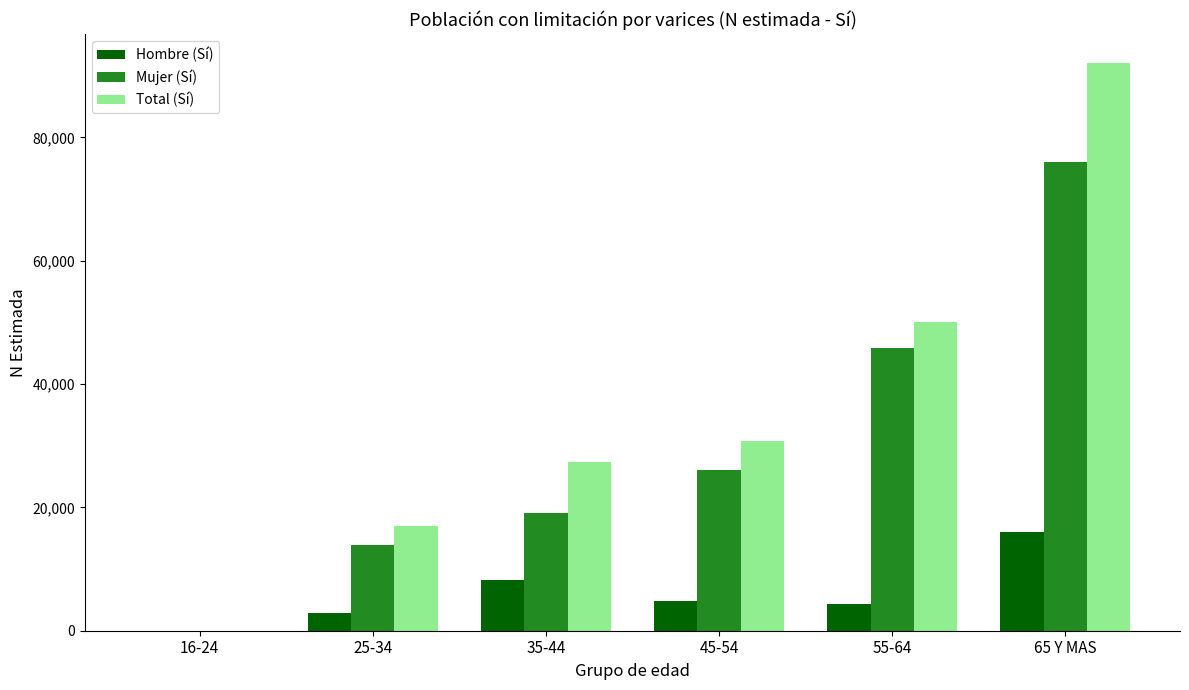

Which series changed the most between 25-34 and 45-54?

Total (Sí)